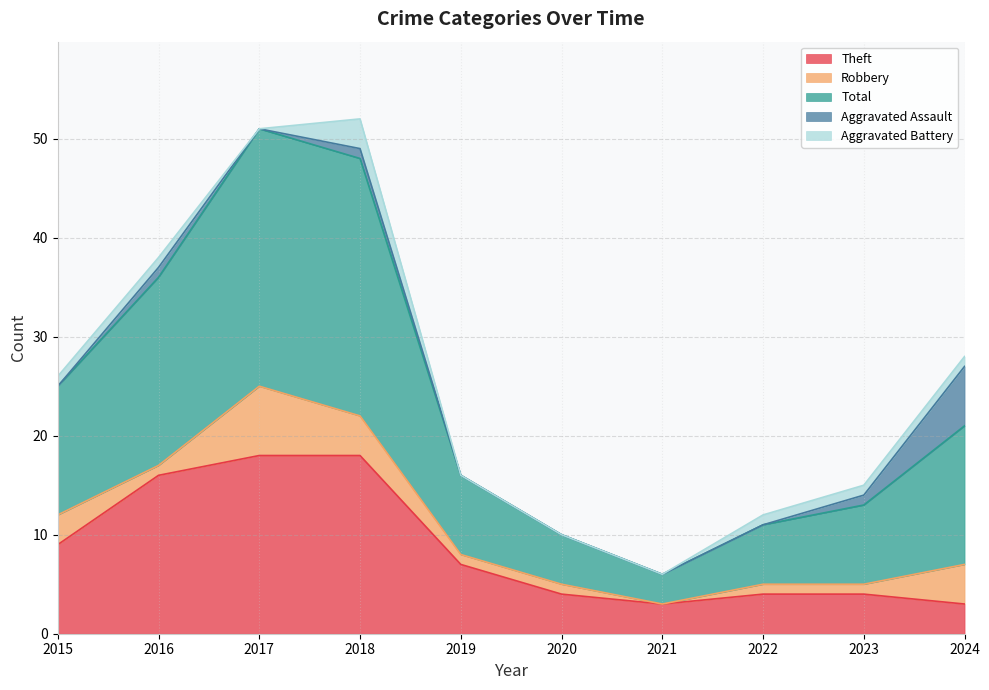

What is the greatest value displayed?

26